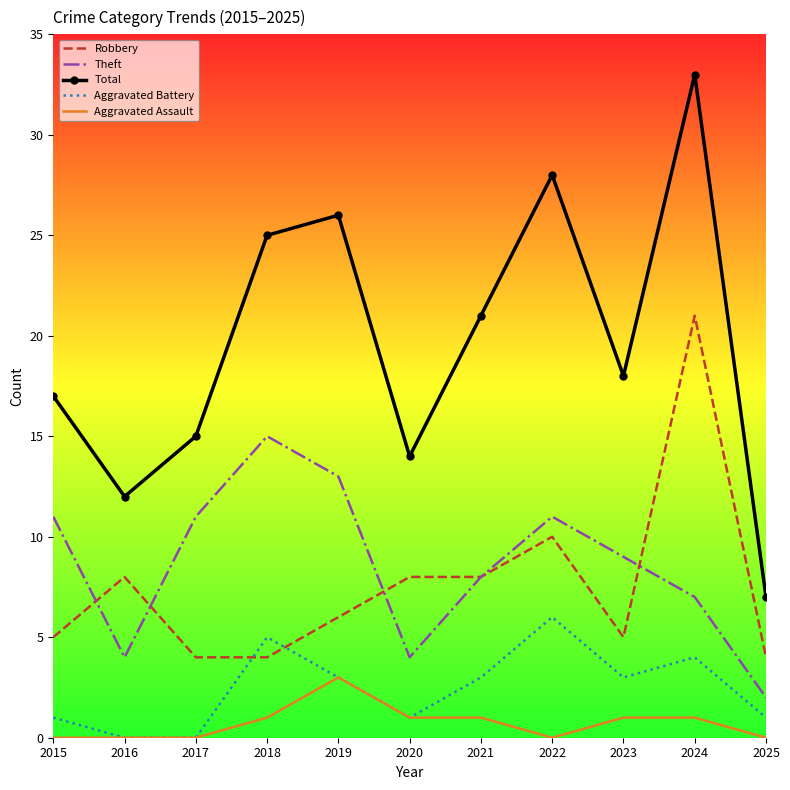

Reading left to right, extract all data points from this chart.

Robbery: 2015=5	2016=8	2017=4	2018=4	2019=6	2020=8	2021=8	2022=10	2023=5	2024=21	2025=4
Theft: 2015=11	2016=4	2017=11	2018=15	2019=13	2020=4	2021=8	2022=11	2023=9	2024=7	2025=2
Total: 2015=17	2016=12	2017=15	2018=25	2019=26	2020=14	2021=21	2022=28	2023=18	2024=33	2025=7
Aggravated Battery: 2015=1	2016=0	2017=0	2018=5	2019=3	2020=1	2021=3	2022=6	2023=3	2024=4	2025=1
Aggravated Assault: 2015=0	2016=0	2017=0	2018=1	2019=3	2020=1	2021=1	2022=0	2023=1	2024=1	2025=0